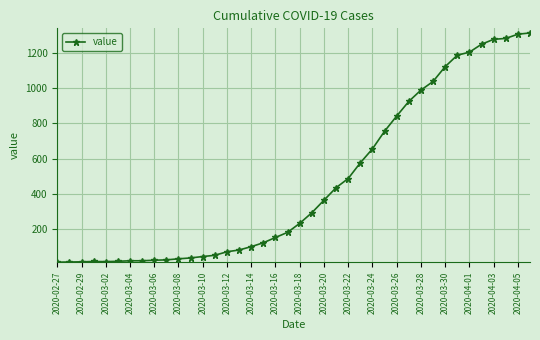

What is the sum of all values?

18584